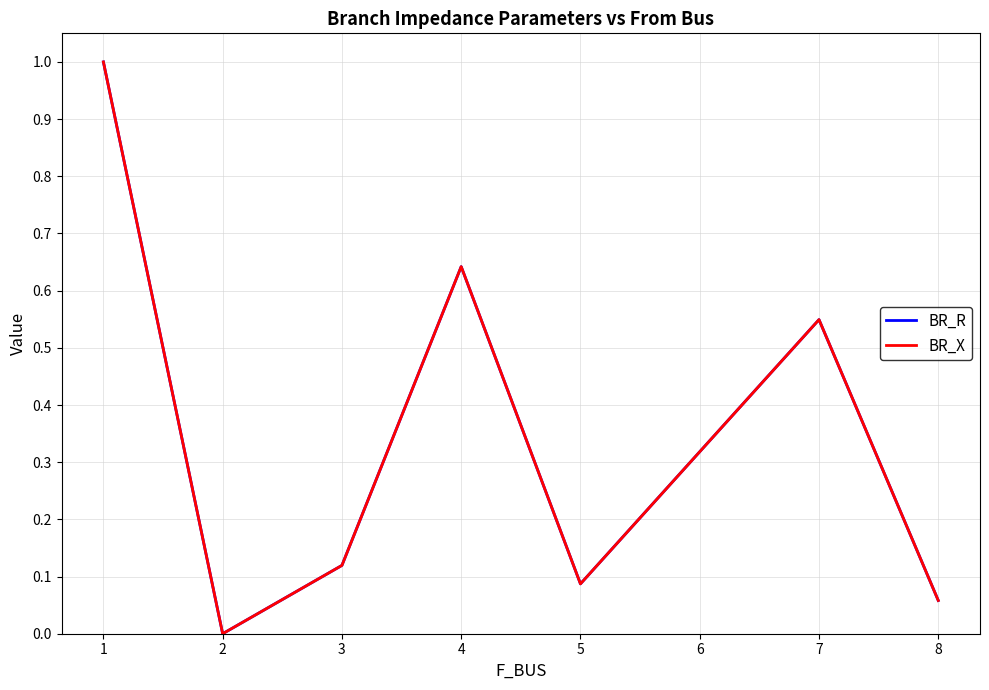

Does the chart have visible grid lines?

Yes